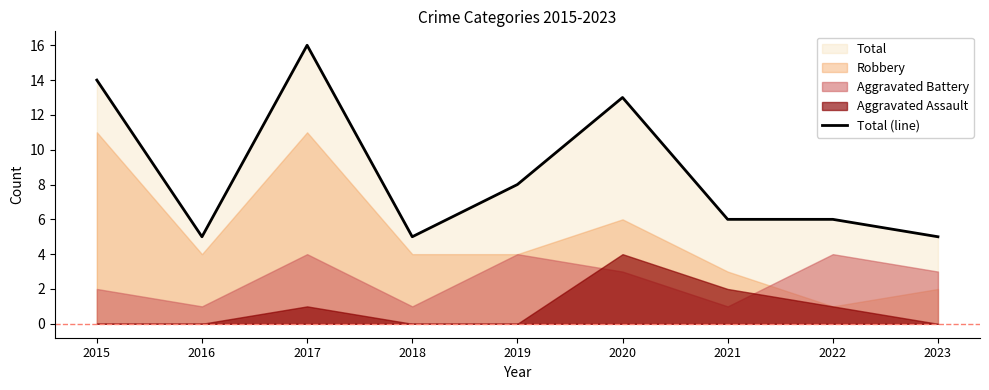

Which label corresponds to the smallest value in the chart?

2016